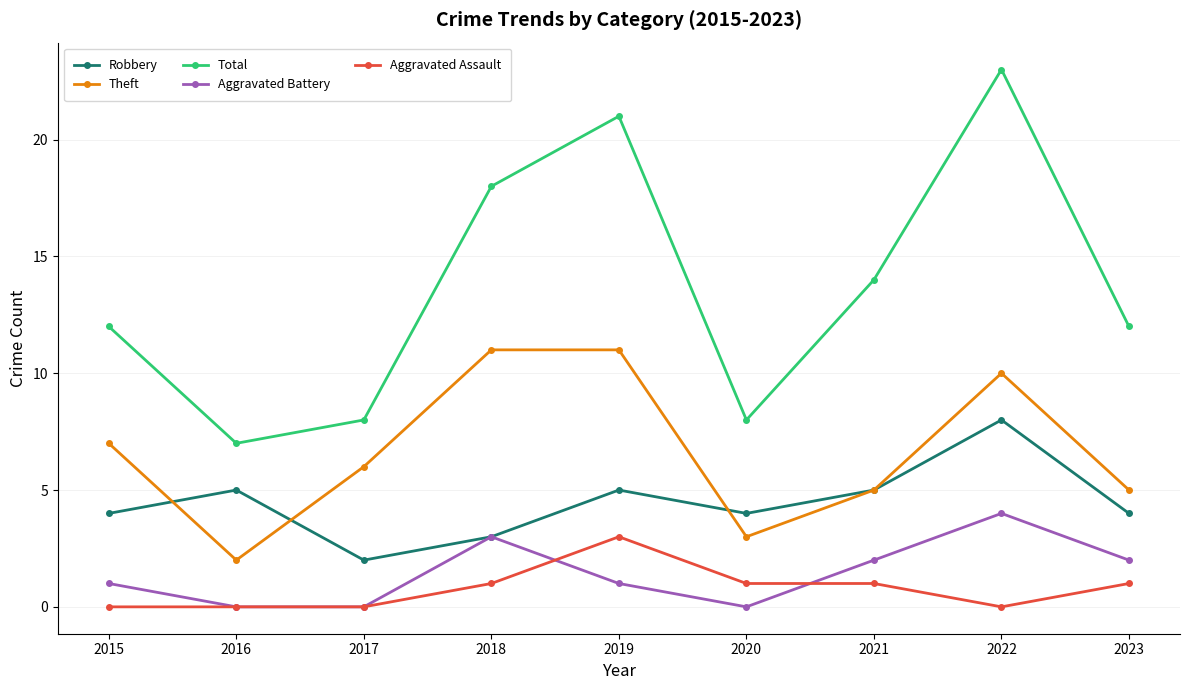

Is it true that Total equals 2 at 2017?

False